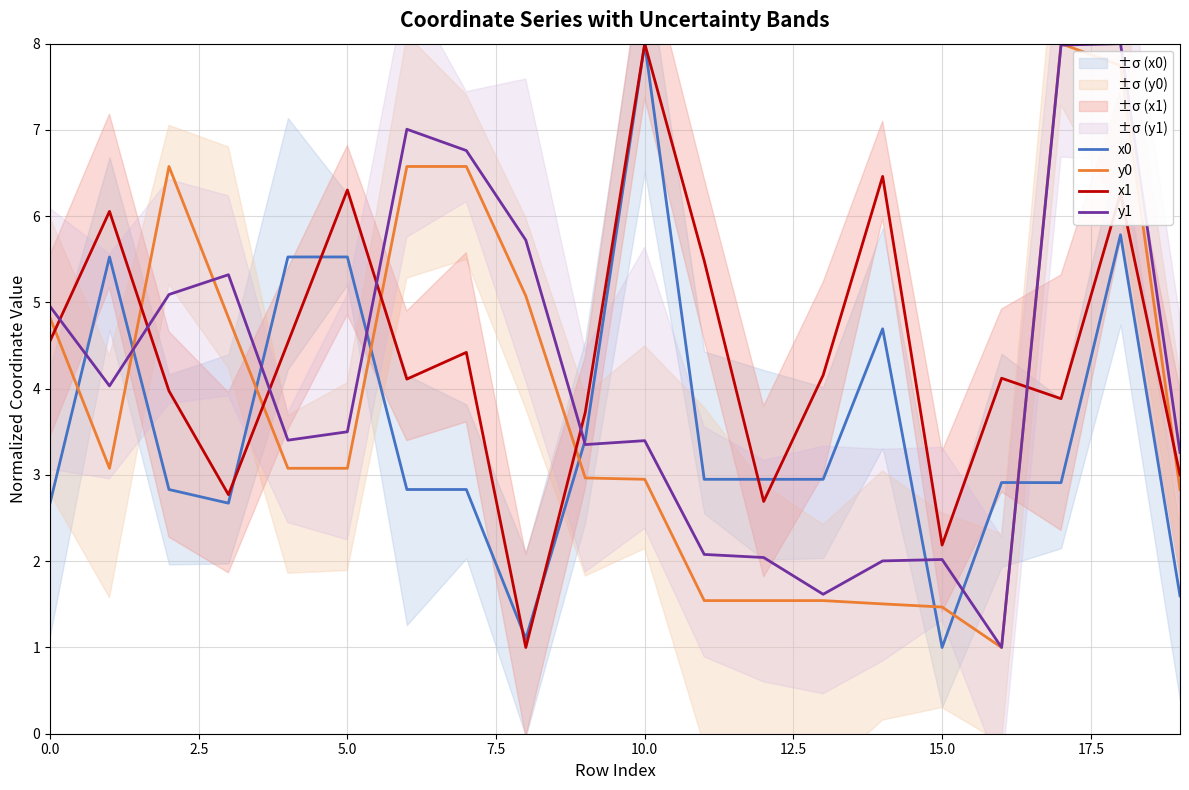

At how many categories does at least one series exceed 7?

4